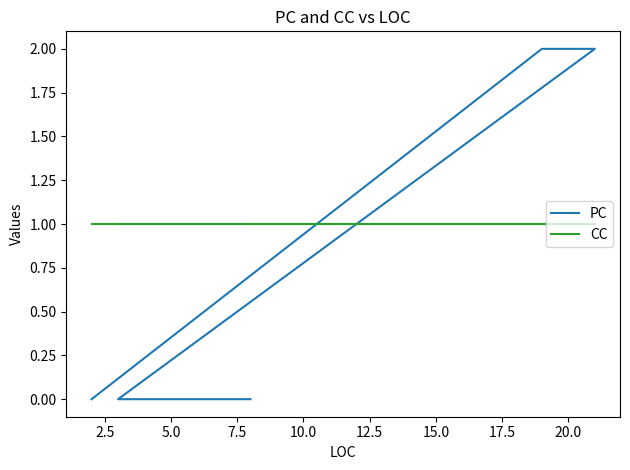

How many lines are shown in the chart?

2